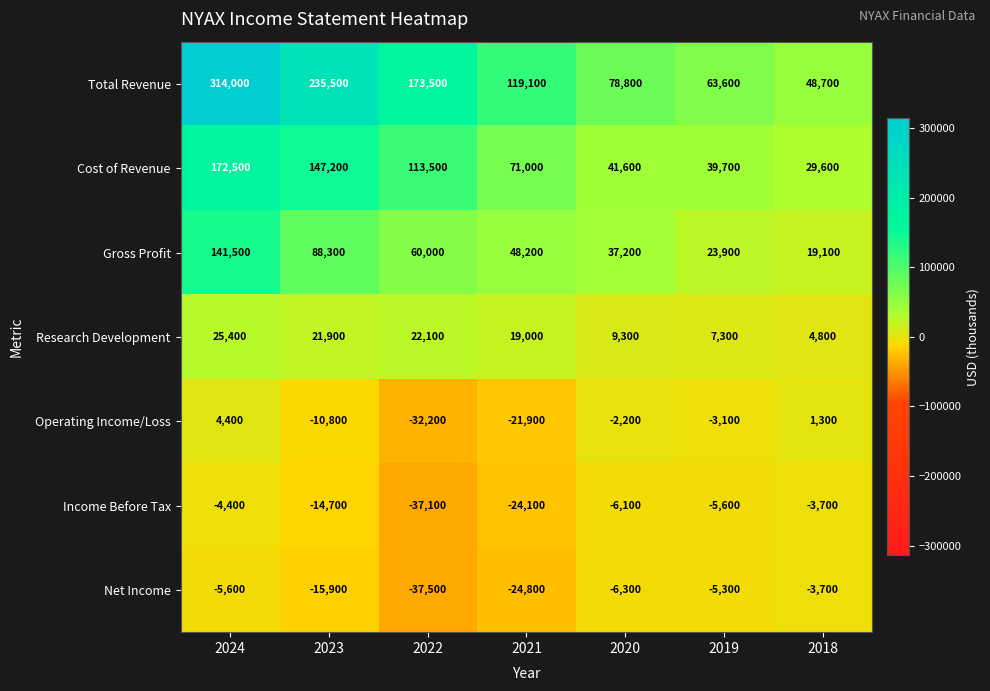

Between 2024 and 2018, which series saw the biggest shift?

Total Revenue